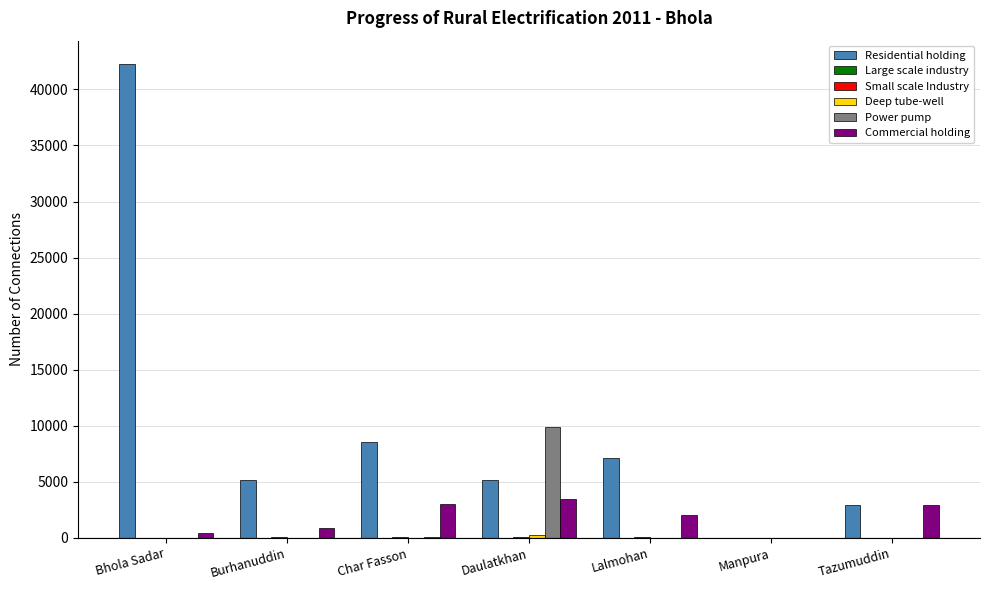

Which series changed the most between Burhanuddin and Daulatkhan?

Power pump